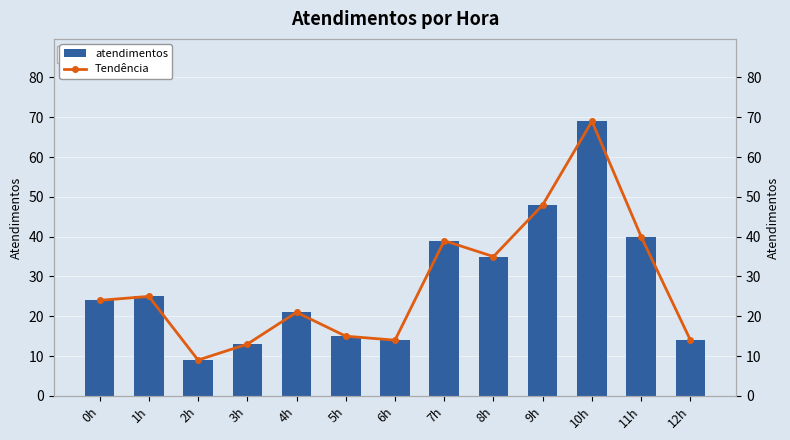

What is the minimum value shown in the chart?

9